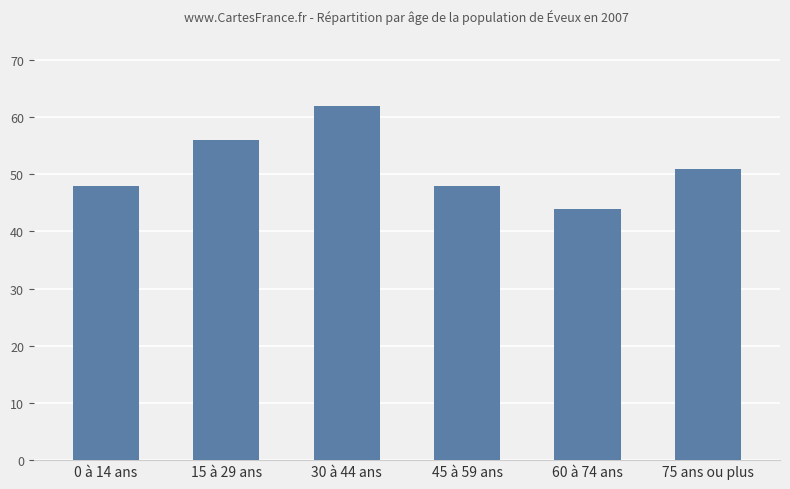

What is the difference between the values at 45 à 59 ans and 75 ans ou plus?

3